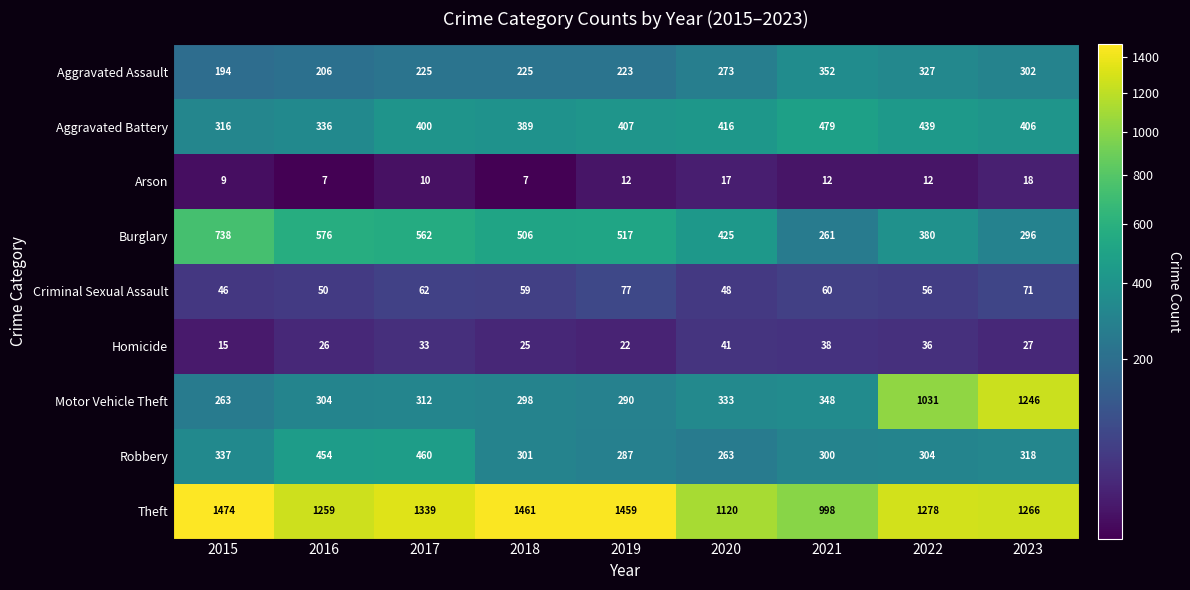

How many data points does each series have?

9